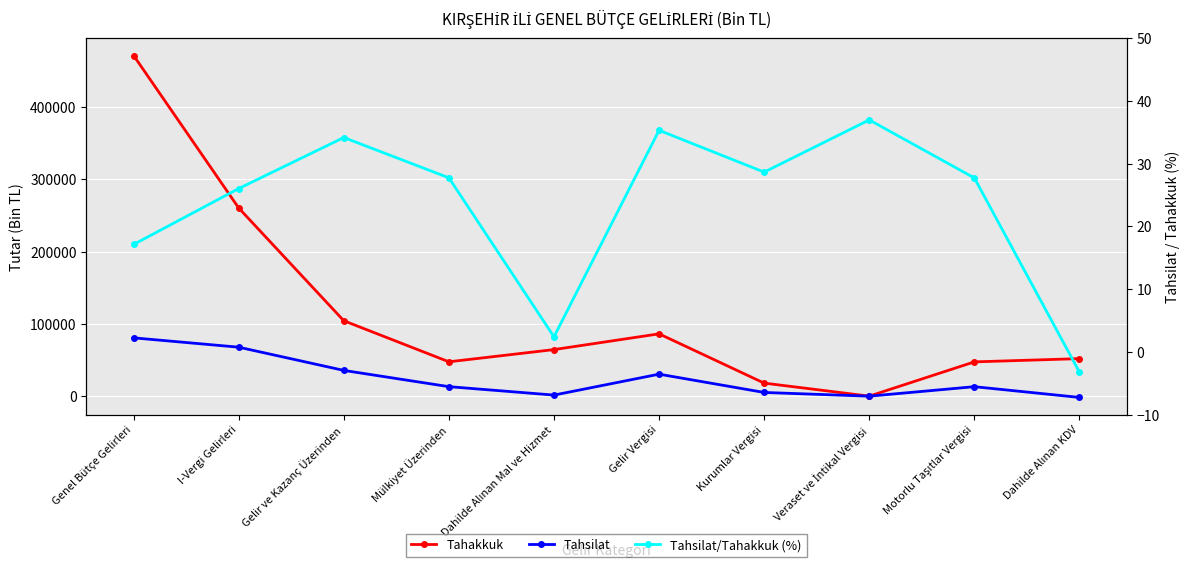

What is the spread (max minus min) of values at Gelir Vergisi?

86168.7